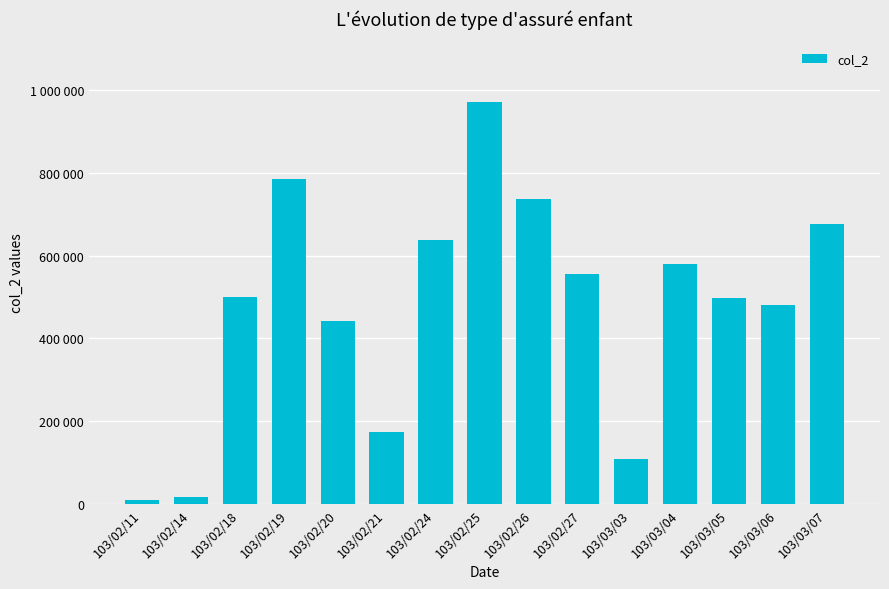

Are the bars horizontal?

No